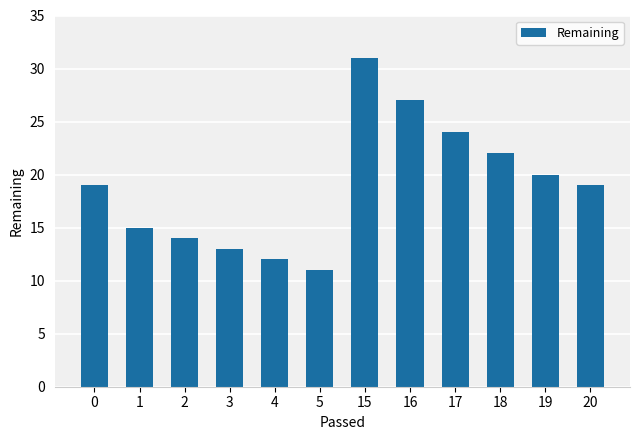

Is it true that the value at 5 is 11?

True